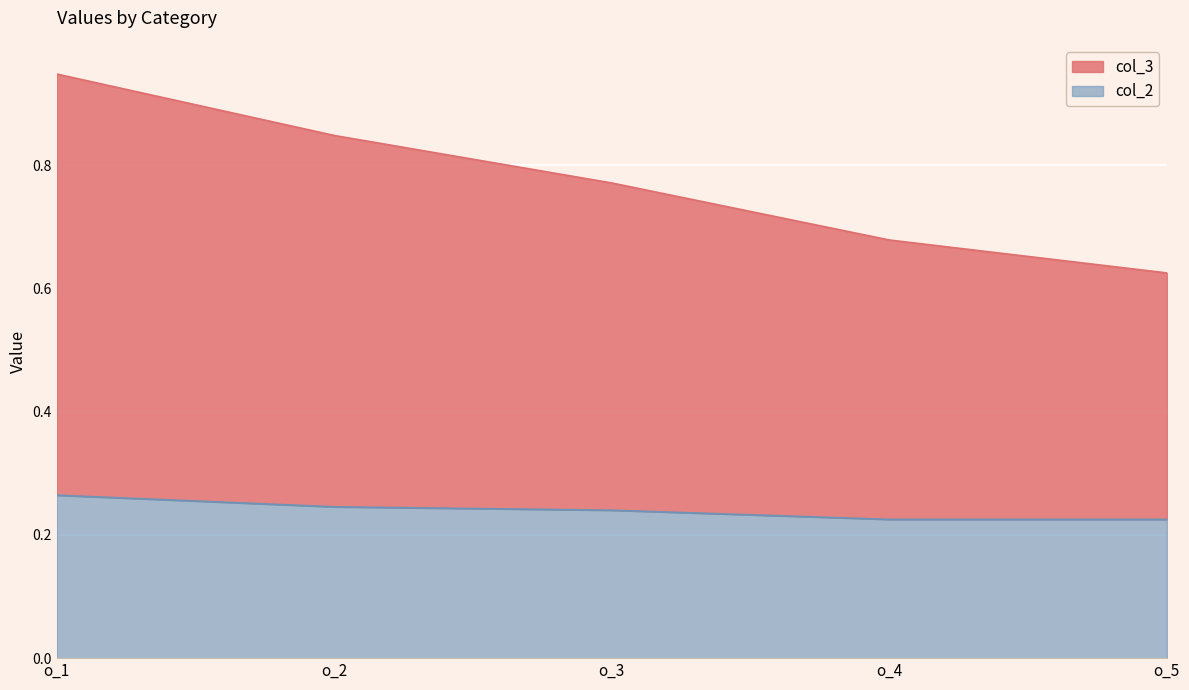

How many col_2 values are between 0 and 1?

5